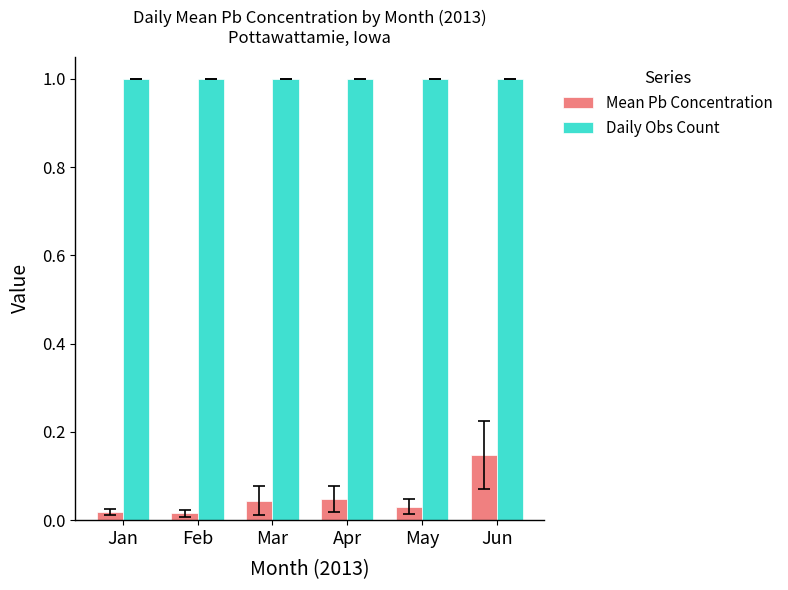

What is the value of the Daily Obs Count bar at the 6th from the left?

1.0